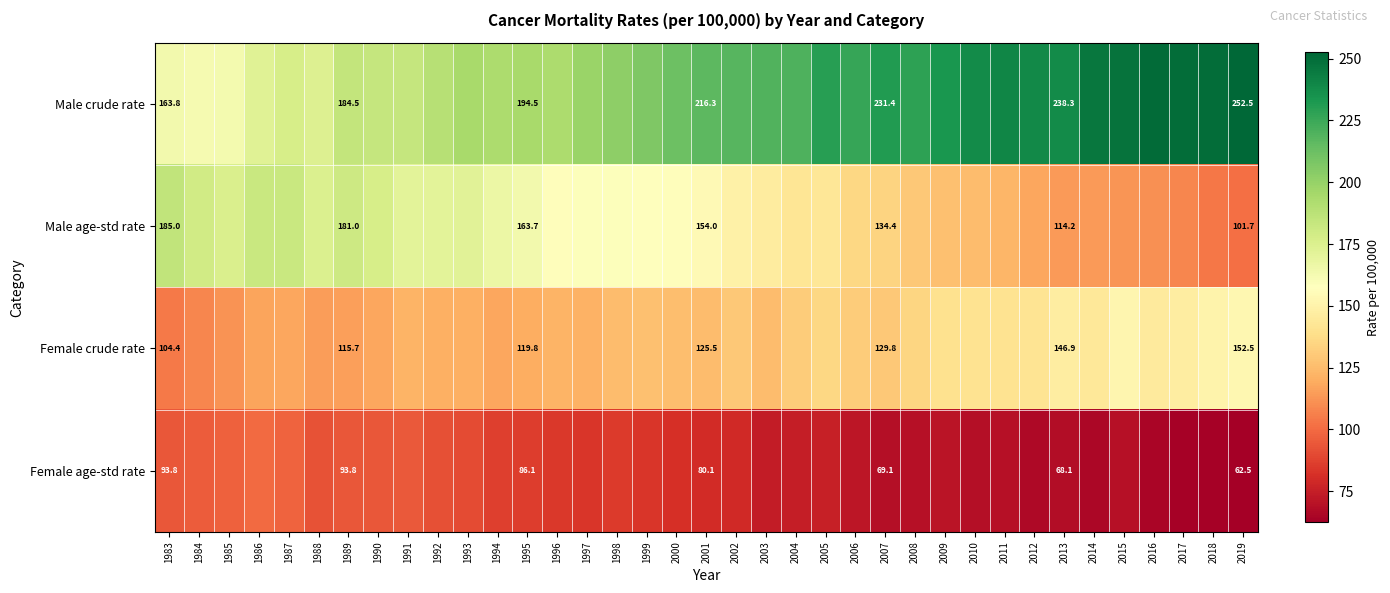

What is the total value across all series at 2001?

575.9